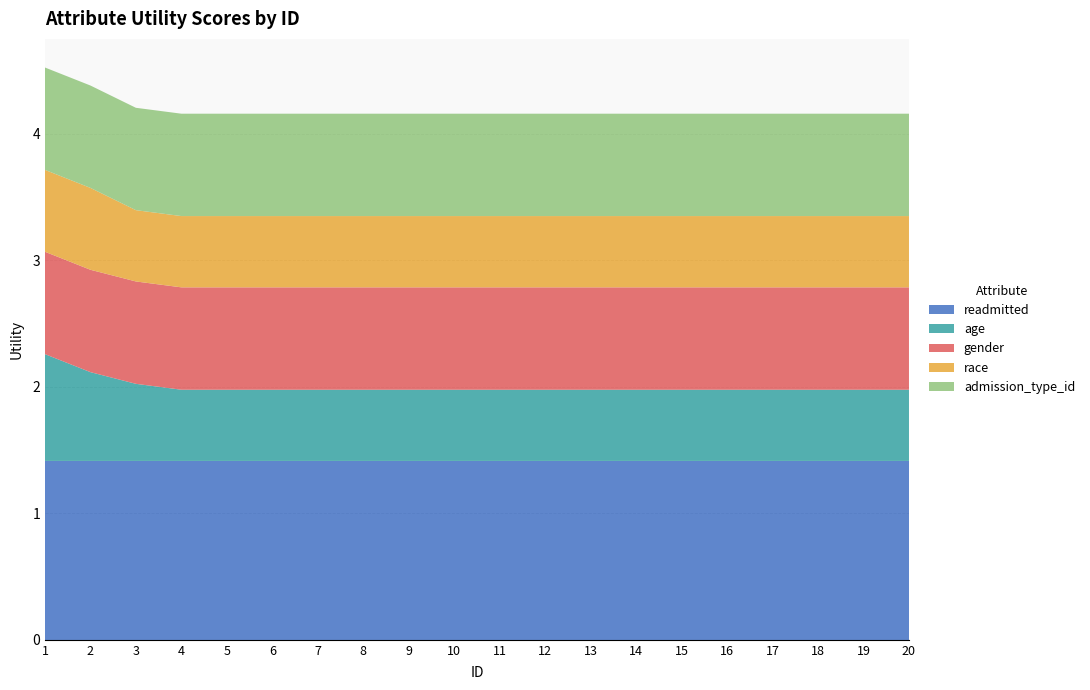

Reading right to left, list all the values displayed in this chart.

readmitted: 20=1.4	19=1.4	18=1.4	17=1.4	16=1.4	15=1.4	14=1.4	13=1.4	12=1.4	11=1.4	10=1.4	9=1.4	8=1.4	7=1.4	6=1.4	5=1.4	4=1.4	3=1.4	2=1.4	1=1.4
age: 20=0.6	19=0.6	18=0.6	17=0.6	16=0.6	15=0.6	14=0.6	13=0.6	12=0.6	11=0.6	10=0.6	9=0.6	8=0.6	7=0.6	6=0.6	5=0.6	4=0.6	3=0.6	2=0.7	1=0.8
gender: 20=0.8	19=0.8	18=0.8	17=0.8	16=0.8	15=0.8	14=0.8	13=0.8	12=0.8	11=0.8	10=0.8	9=0.8	8=0.8	7=0.8	6=0.8	5=0.8	4=0.8	3=0.8	2=0.8	1=0.8
race: 20=0.6	19=0.6	18=0.6	17=0.6	16=0.6	15=0.6	14=0.6	13=0.6	12=0.6	11=0.6	10=0.6	9=0.6	8=0.6	7=0.6	6=0.6	5=0.6	4=0.6	3=0.6	2=0.6	1=0.6
admission_type_id: 20=0.8	19=0.8	18=0.8	17=0.8	16=0.8	15=0.8	14=0.8	13=0.8	12=0.8	11=0.8	10=0.8	9=0.8	8=0.8	7=0.8	6=0.8	5=0.8	4=0.8	3=0.8	2=0.8	1=0.8